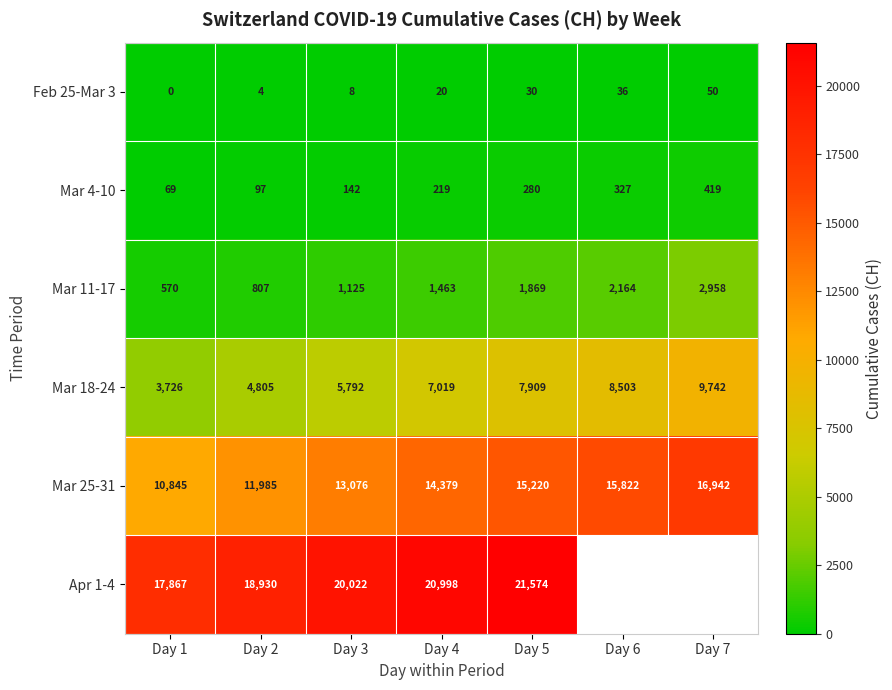

At which category is the sum across all series the highest?

Day 5